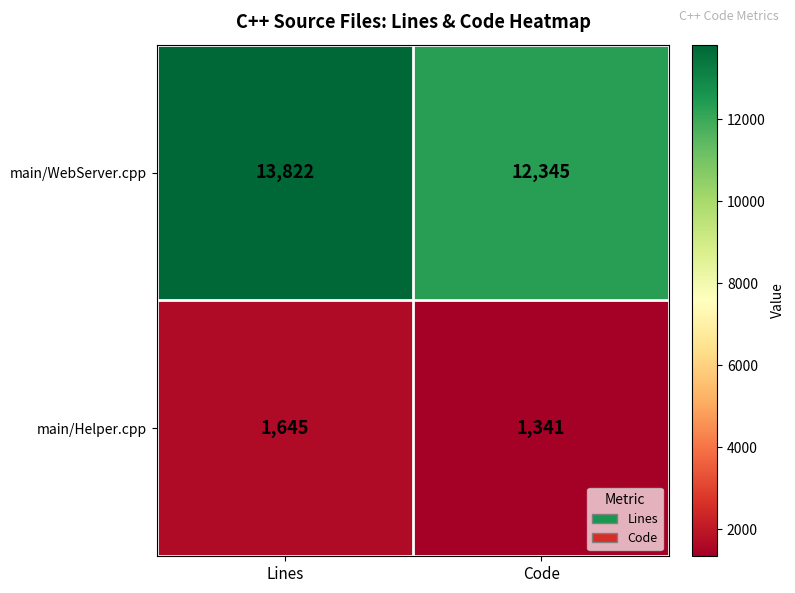

What is the spread (max minus min) of values at Code?

11004